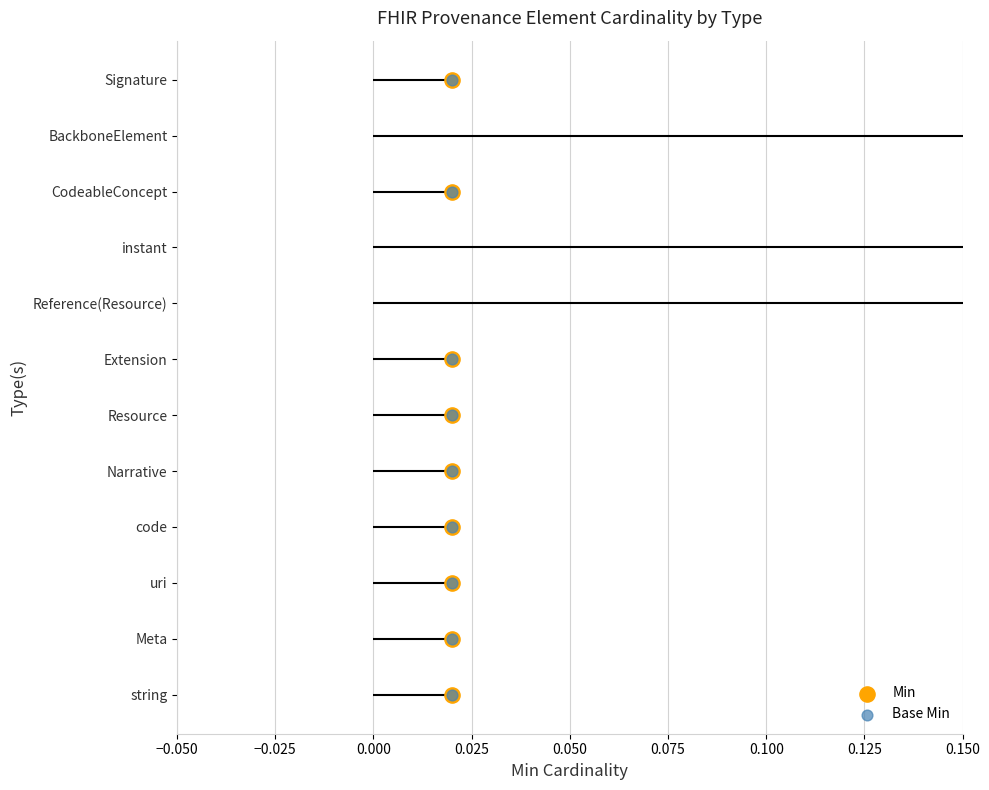

What are all the series names shown in the legend?

Min, Base Min